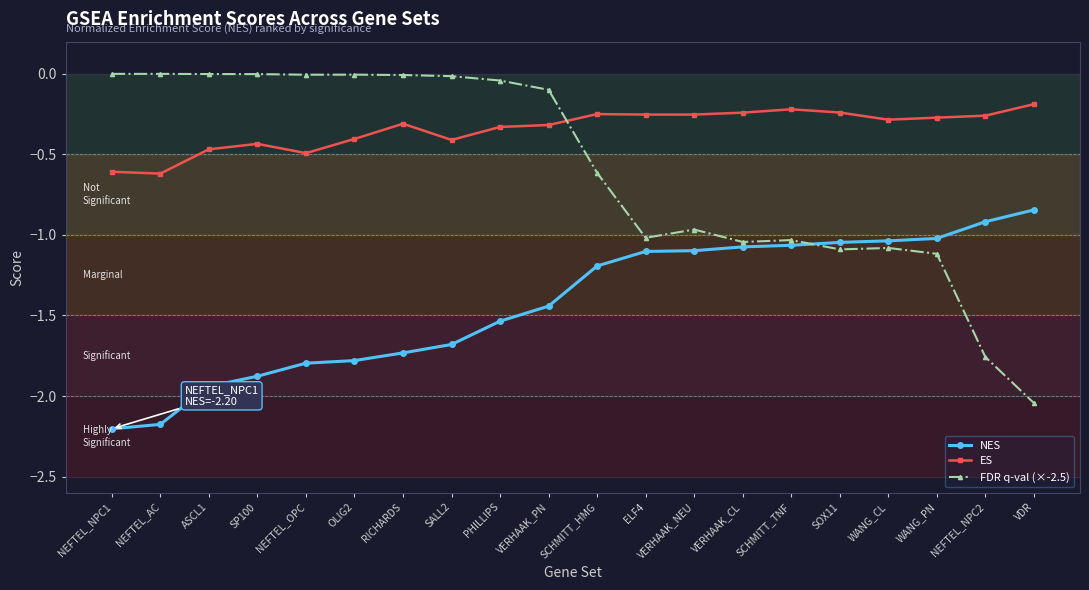

Is the value of NES at SOX11 greater than the value of ES at NEFTEL_OPC?

No